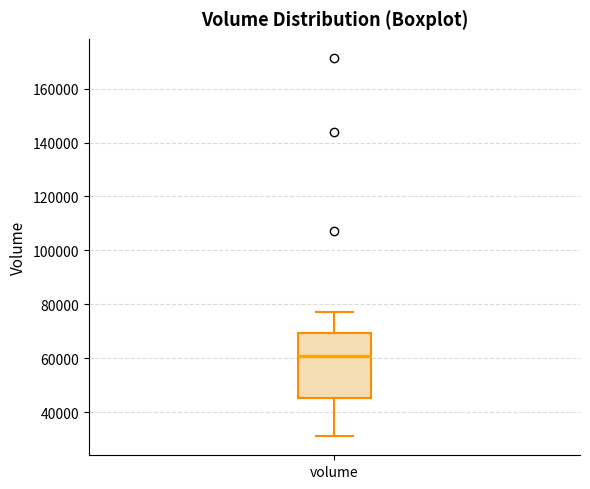

Read this box plot against the y-axis: the position of the median line, the range covered by the box, and the ends of both whiskers. The values are not printed on the chart, so give them approximately, as read against the axis.

median 60000, box 46000 to 70000, whiskers 32000 to 78000